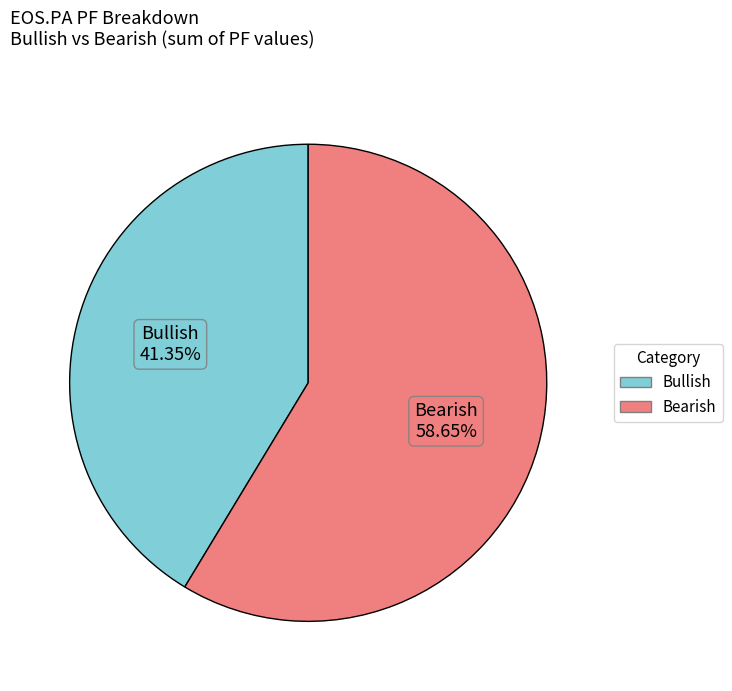

Is there a majority slice in this chart?

Yes